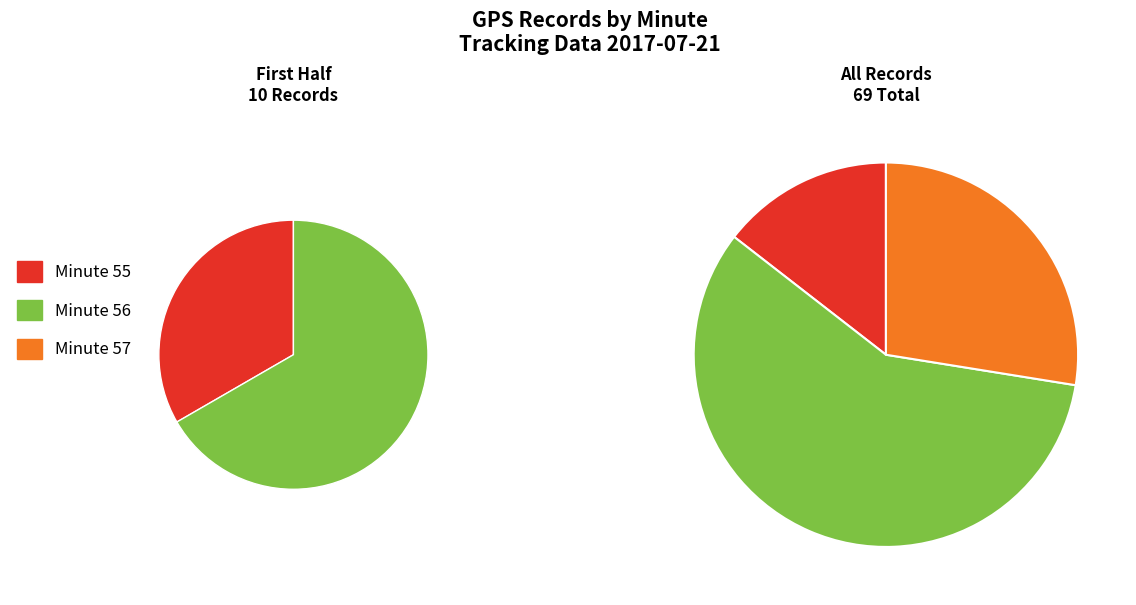

What is the majority slice?

56